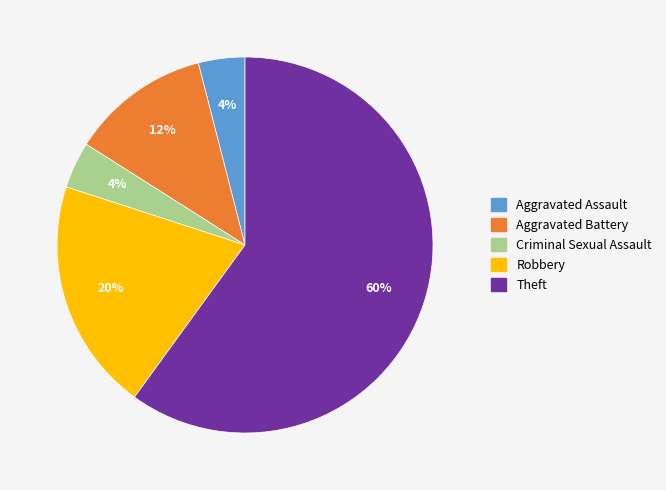

To the nearest percent, what is the combined percentage of Theft and Aggravated Battery?

72%